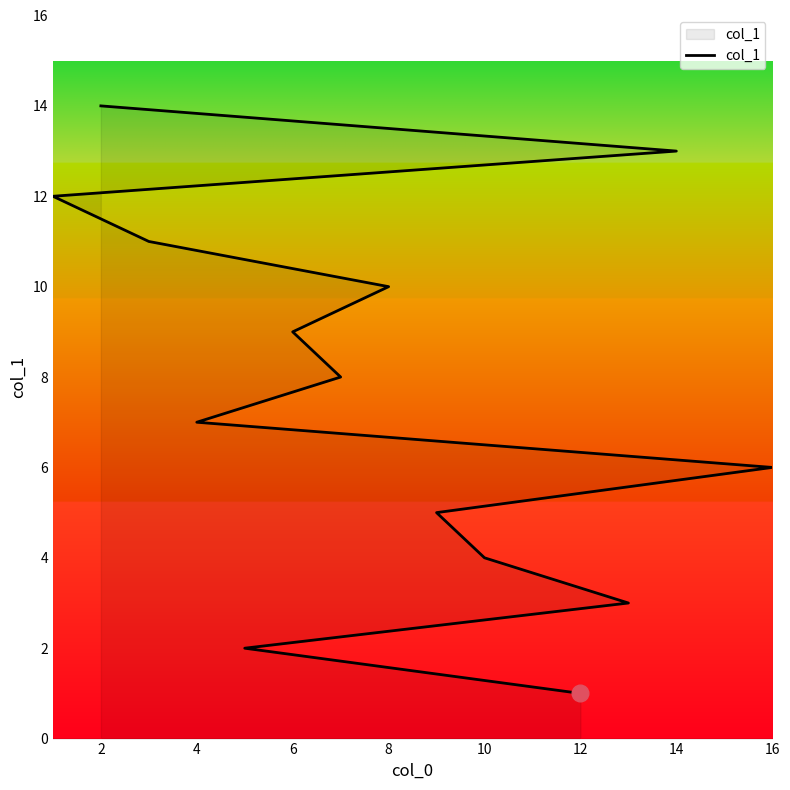

True or false: the data shows 24 at 2.

False